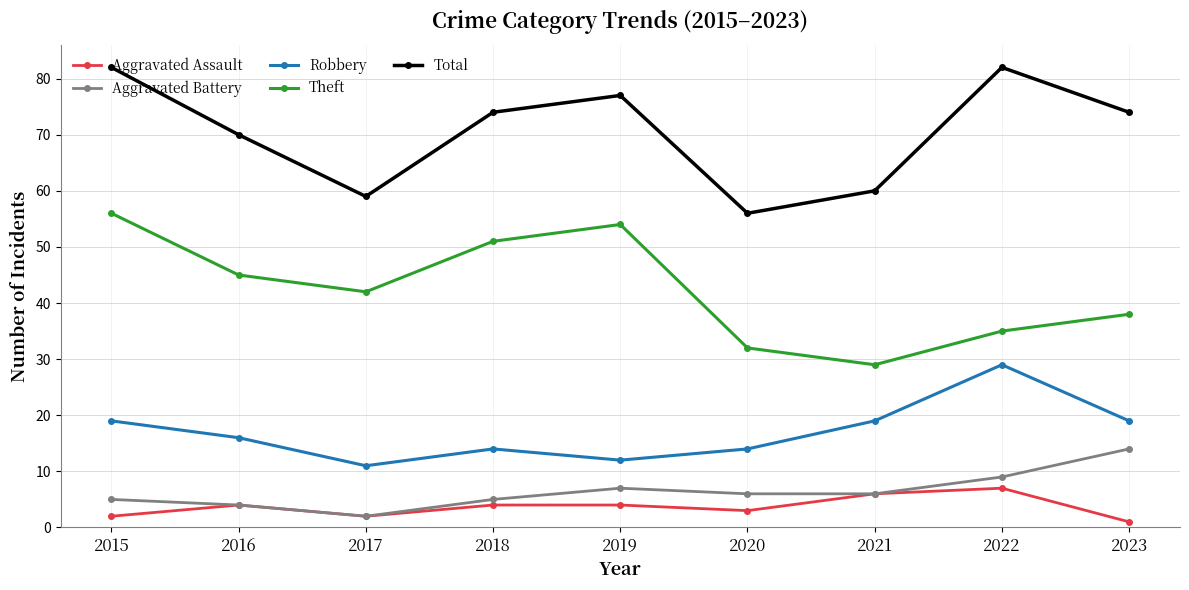

True or false: Theft has more than 0 points higher than both neighbors.

True